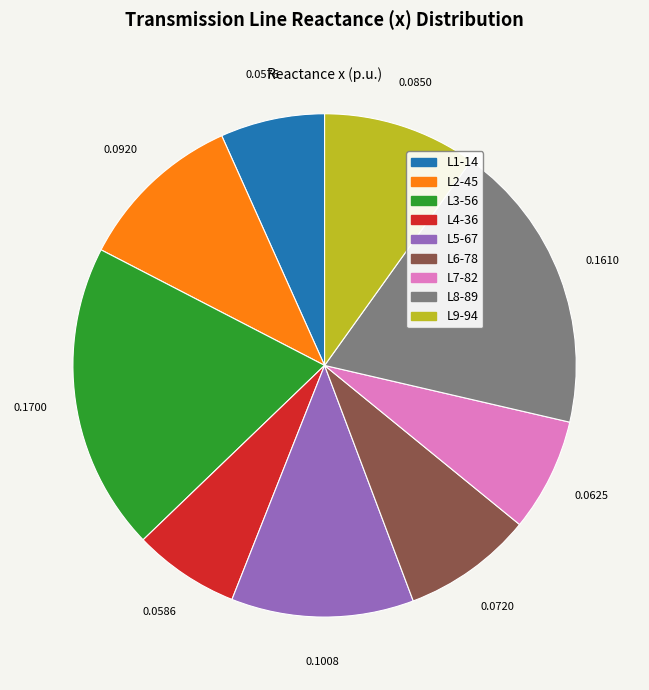

Is it true that L9-94 is 1% of the pie?

False